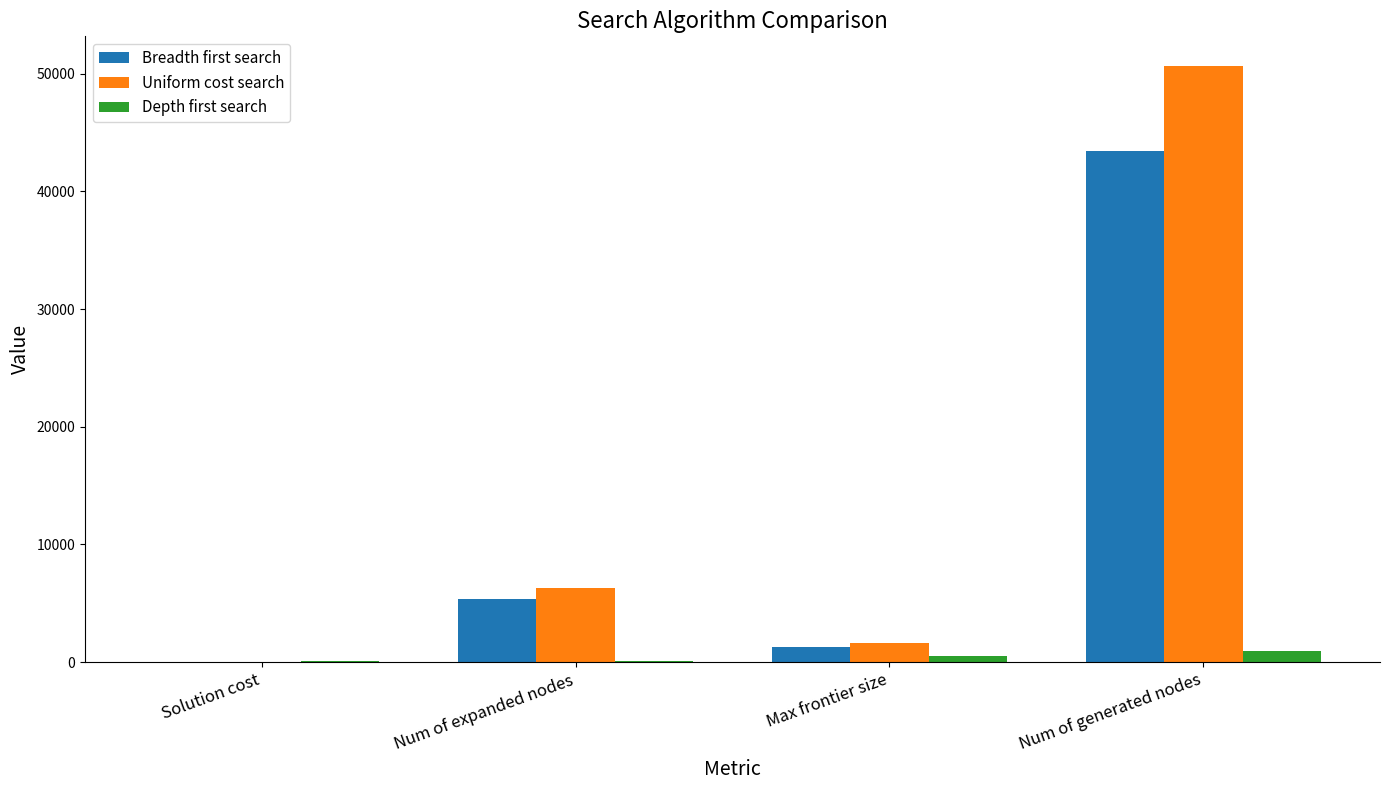

Between Num of expanded nodes and Num of generated nodes, which series saw the biggest shift?

Uniform cost search